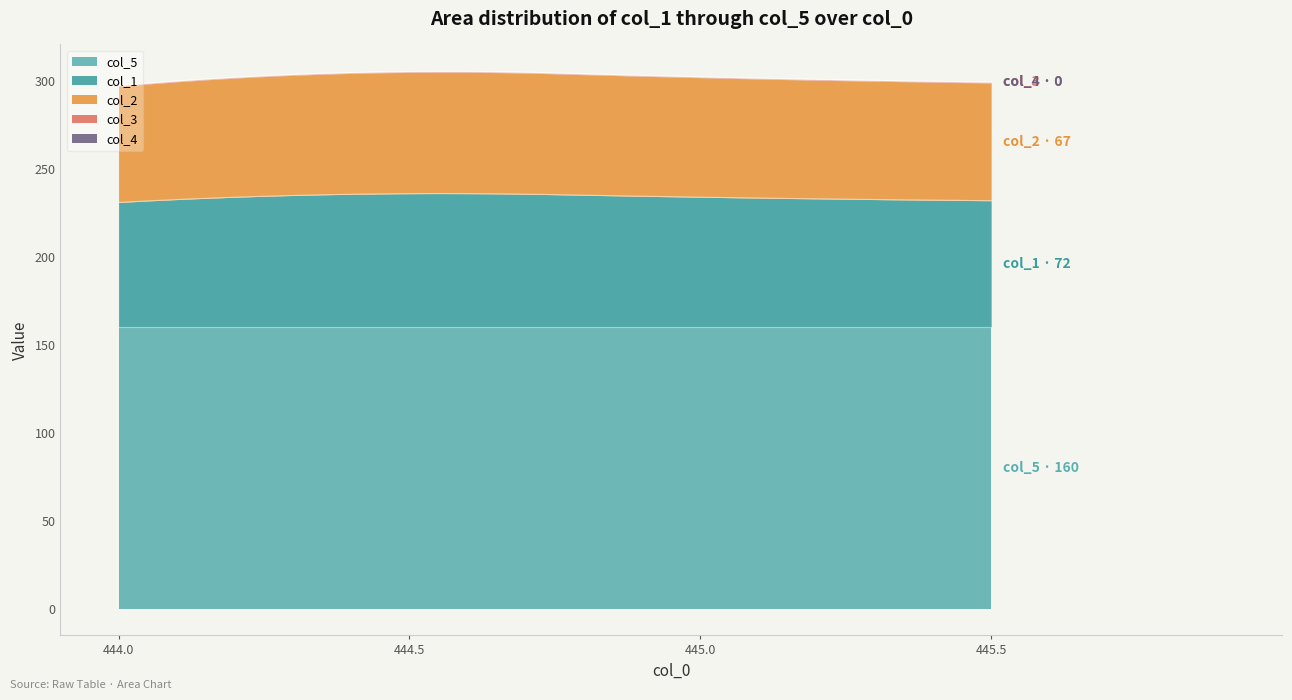

The col_5 series shows 160.0 at 445.0. True or false?

True